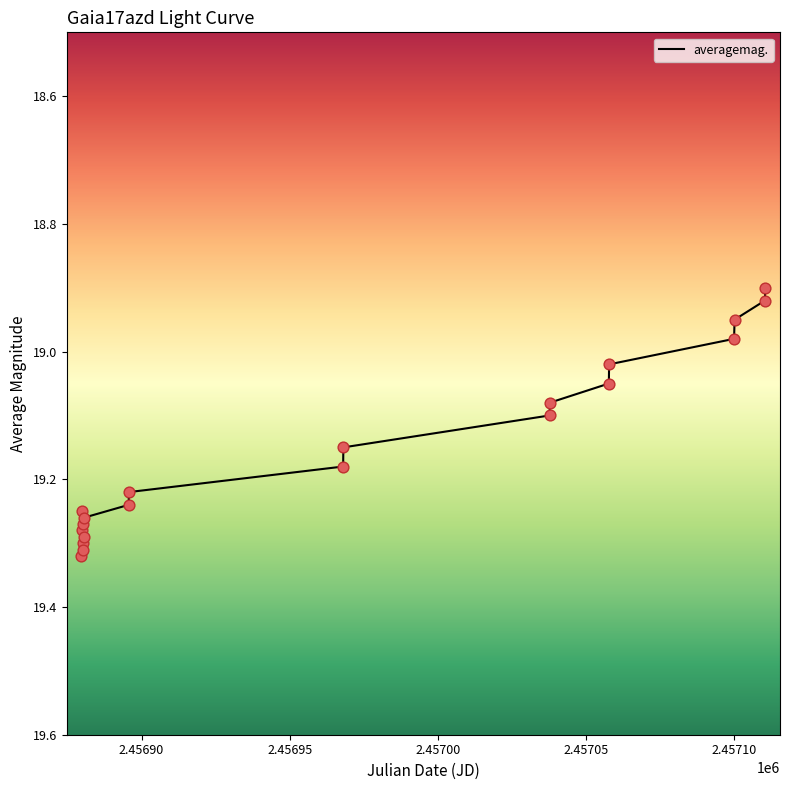

What is the difference between the maximum and minimum values?

0.4